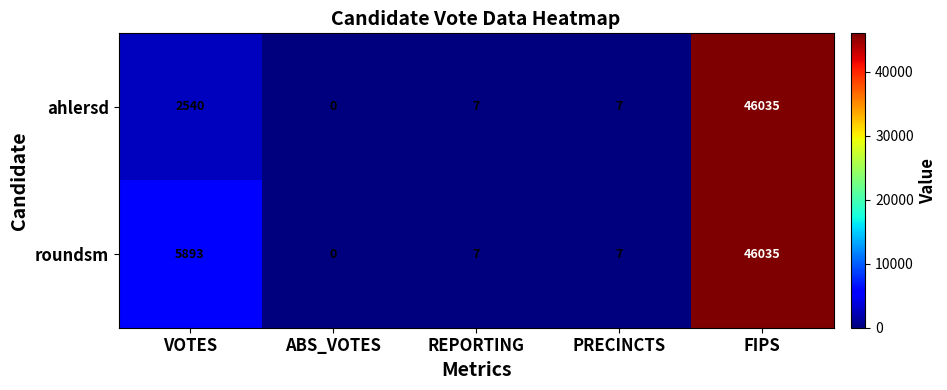

What is the difference between the second highest and minimum values in the ahlersd series?

2540